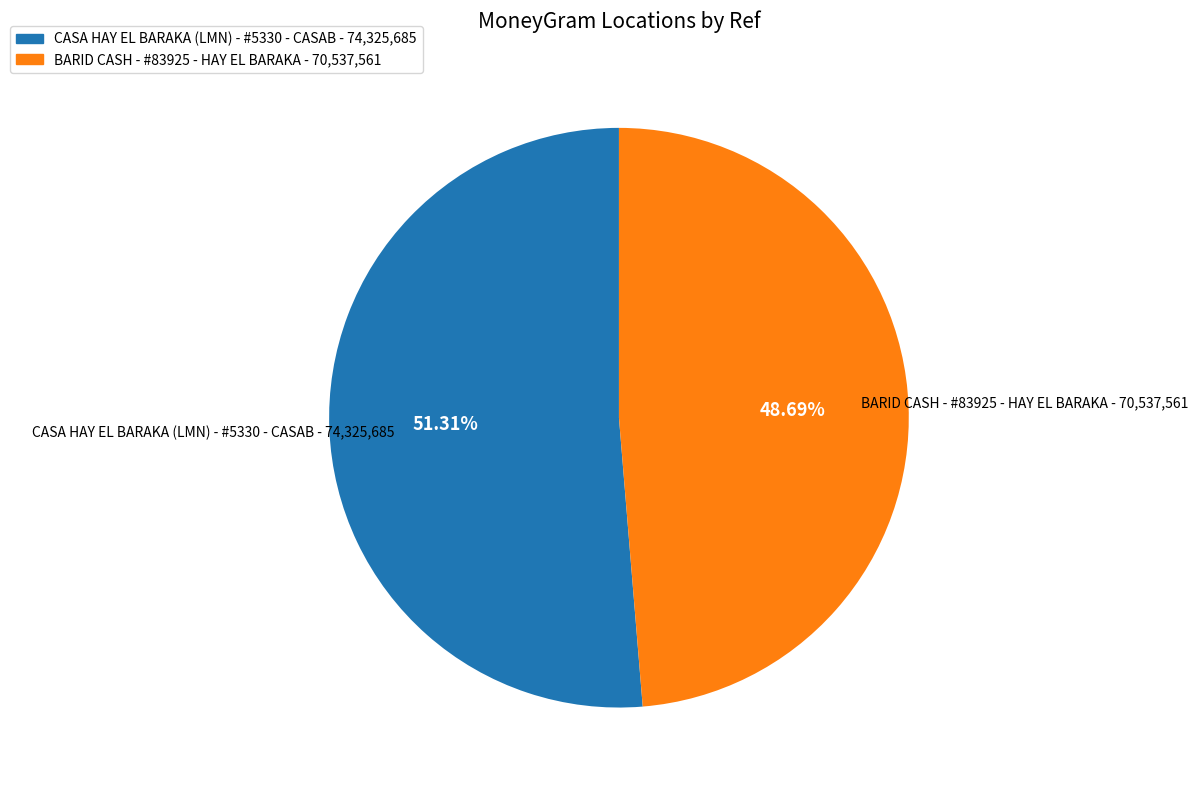

The CASA HAY EL BARAKA (LMN) - #5330 - CASAB slice represents 43% of the pie. True or false?

False